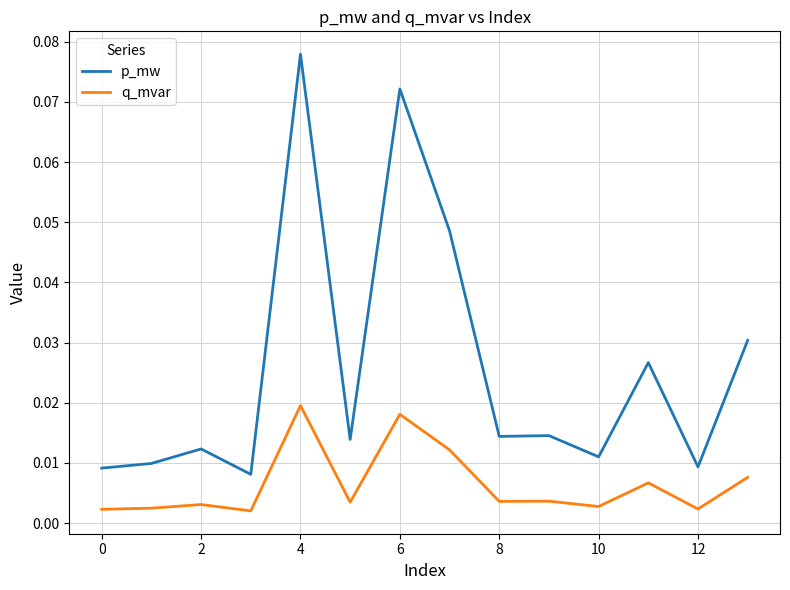

Rank the series by their maximum value, from lowest to highest.

q_mvar, p_mw